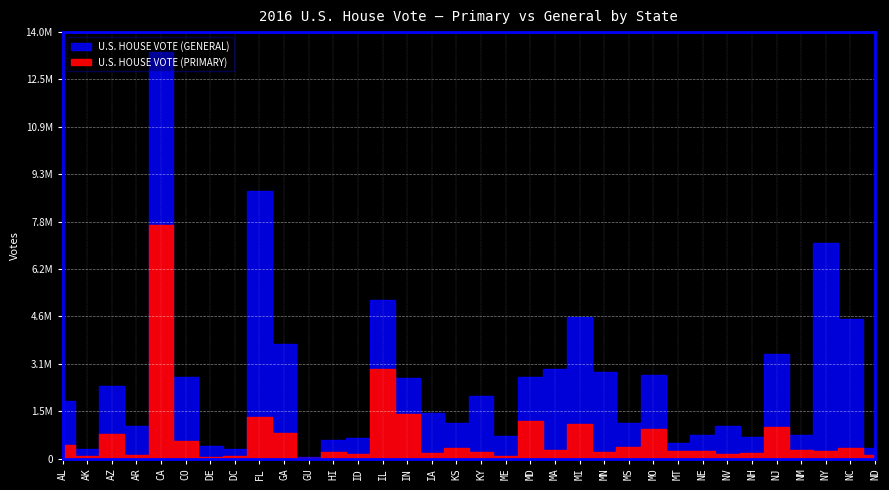

Which series changed the most between HI and IA?

U.S. HOUSE VOTE (GENERAL)